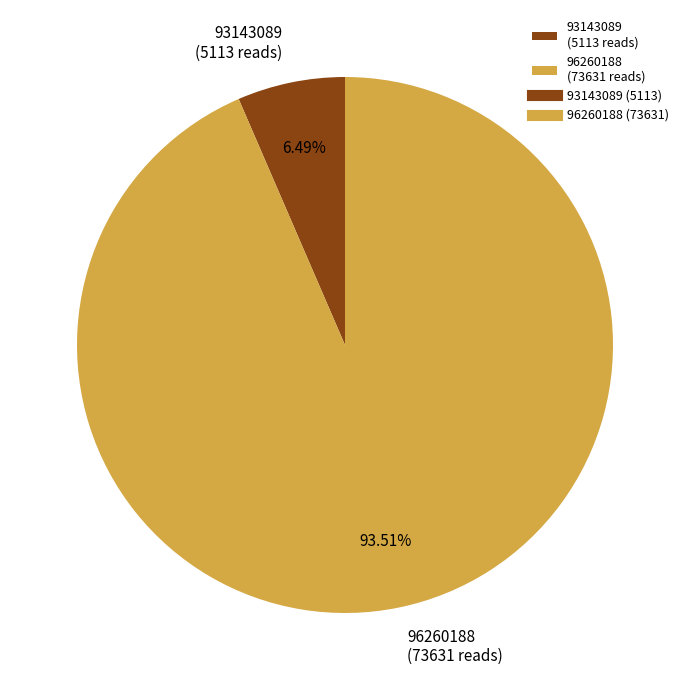

What is the largest slice in the pie chart?

96260188